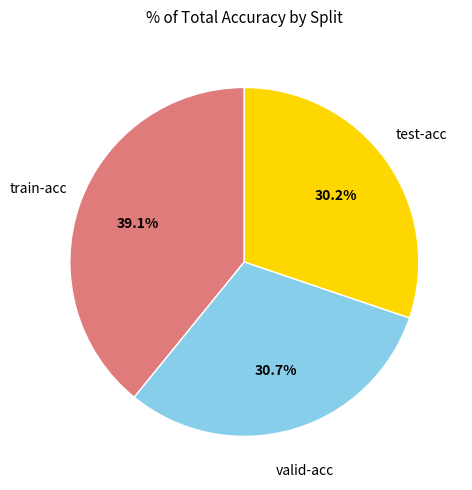

Is there any slice that represents more than half of the pie?

No